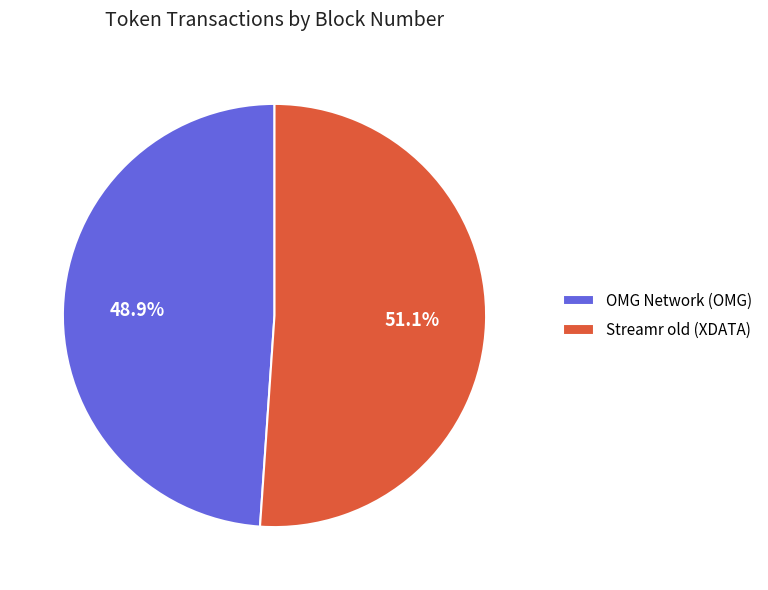

Combined, what portion of the pie is OMG Network (OMG) and Streamr old (XDATA)?

100.0%